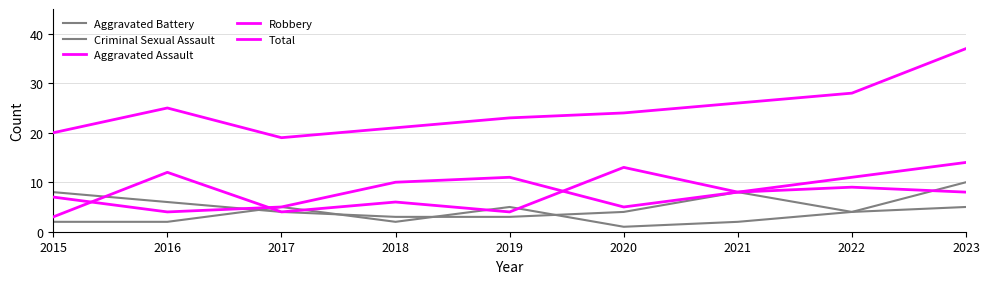

Reading left to right, list all the values displayed in this chart.

Aggravated Battery: 8	6	4	3	3	4	8	4	10
Criminal Sexual Assault: 2	2	5	2	5	1	2	4	5
Aggravated Assault: 7	4	5	10	11	5	8	11	14
Robbery: 3	12	4	6	4	13	8	9	8
Total: 20	25	19	21	23	24	26	28	37